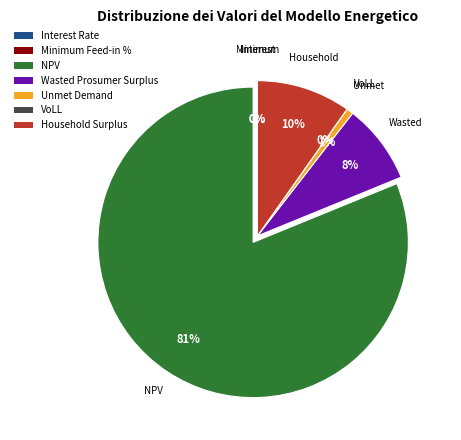

What percentage is the Wasted Prosumer Surplus slice, to the nearest percent?

8%